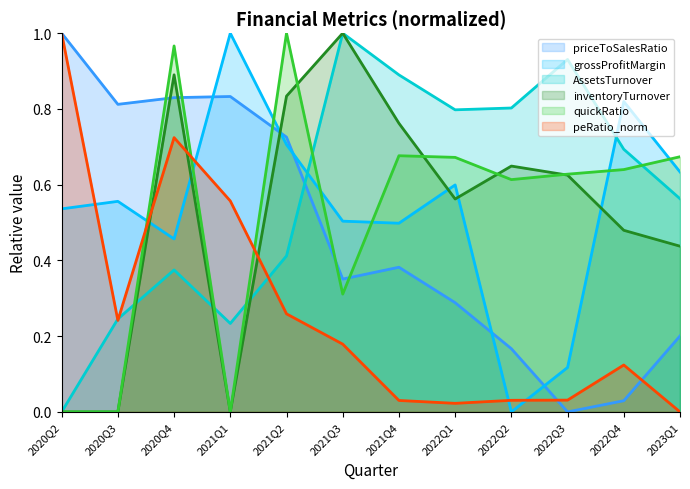

How many times do priceToSalesRatio and grossProfitMargin cross each other?

5